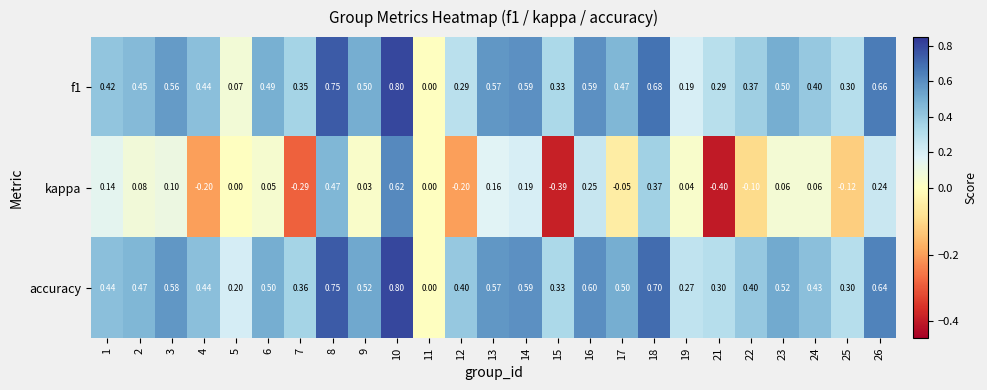

How many data points does each series have?

25